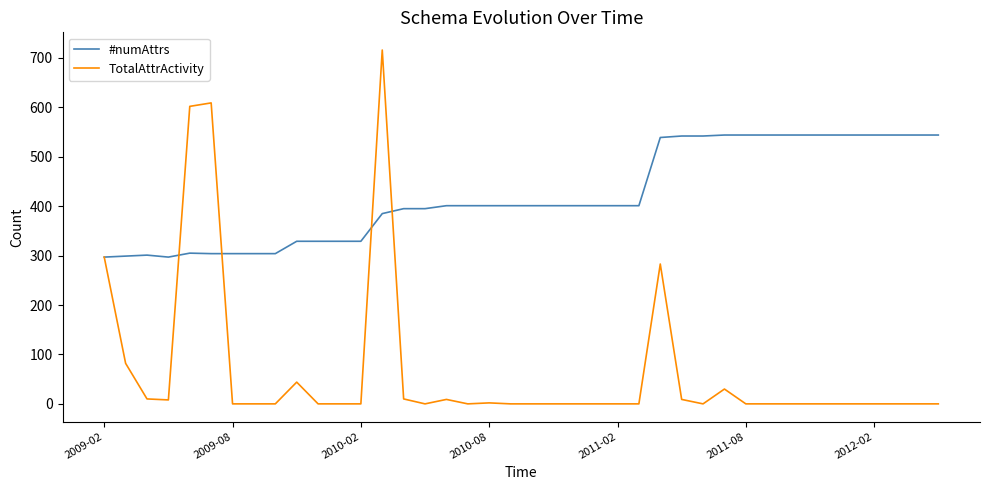

What is the lowest value of the #numAttrs series?

297